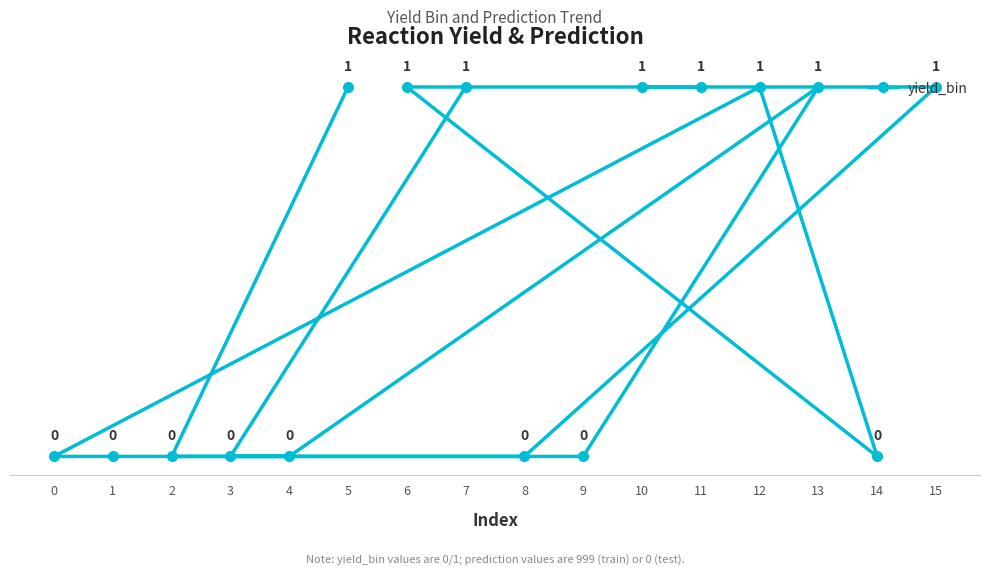

What is the greatest value displayed?

1